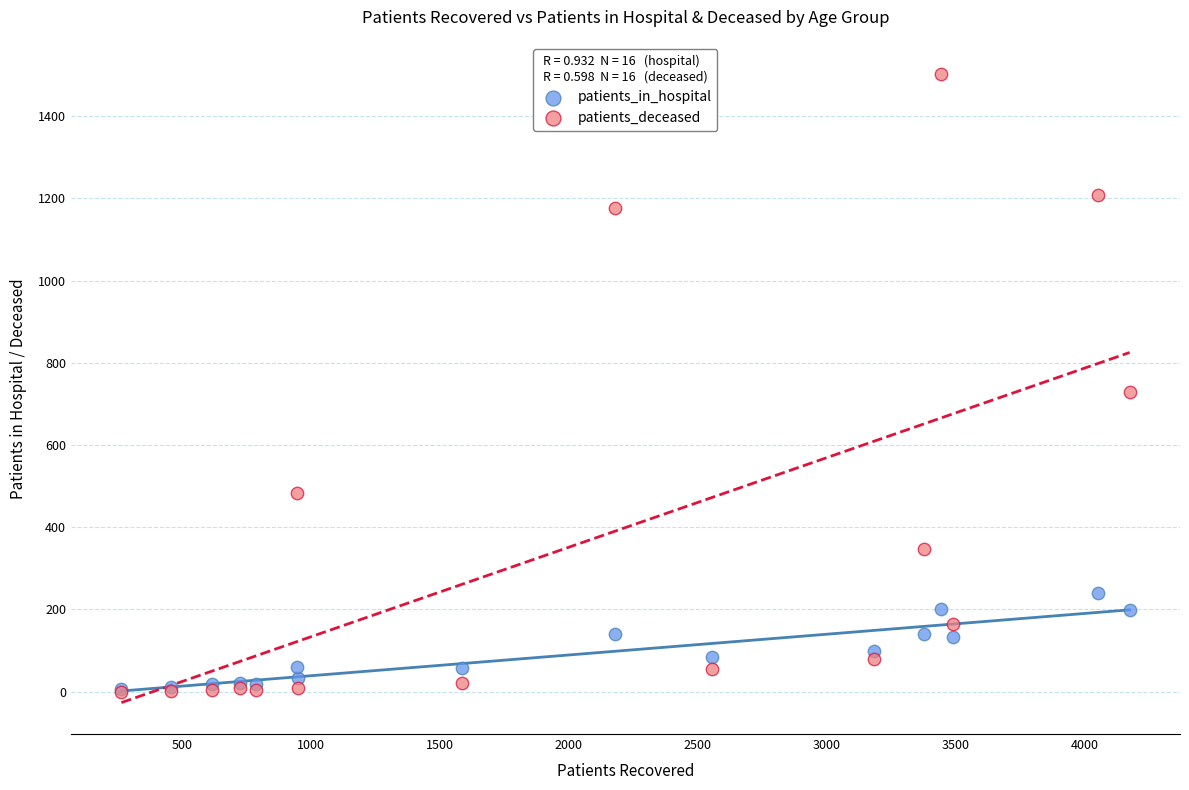

In the patients_deceased series, what Y value is closest to 751?

728